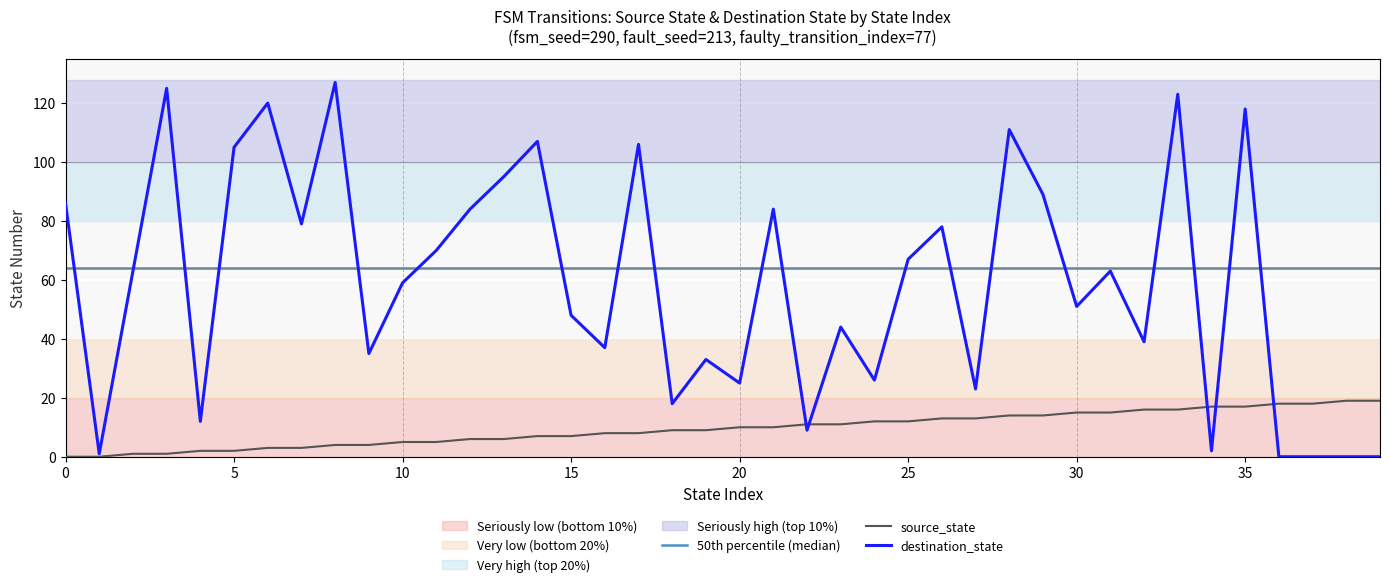

Does the chart display data point markers on the line(s)?

No